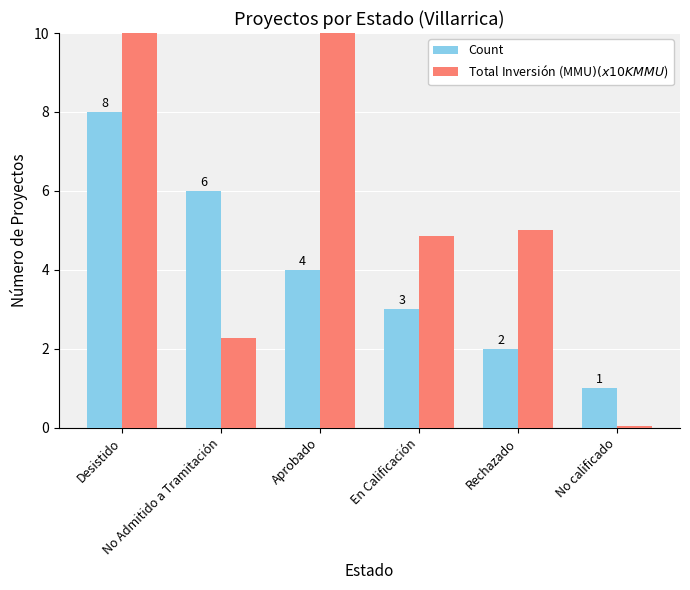

Which series changed the most between Aprobado and En Calificación?

Total Inversión (MMU$) (x10K MMU$)